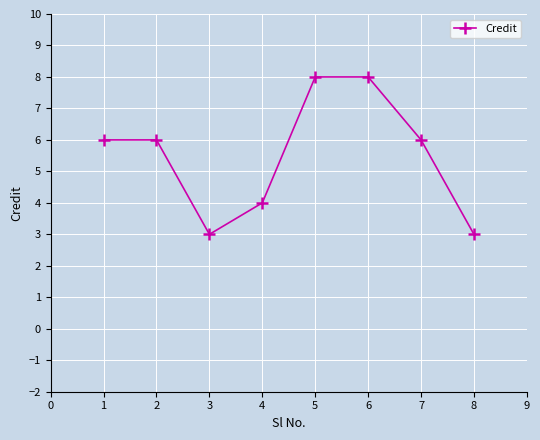

What is the value of the 3rd point from the left?

3